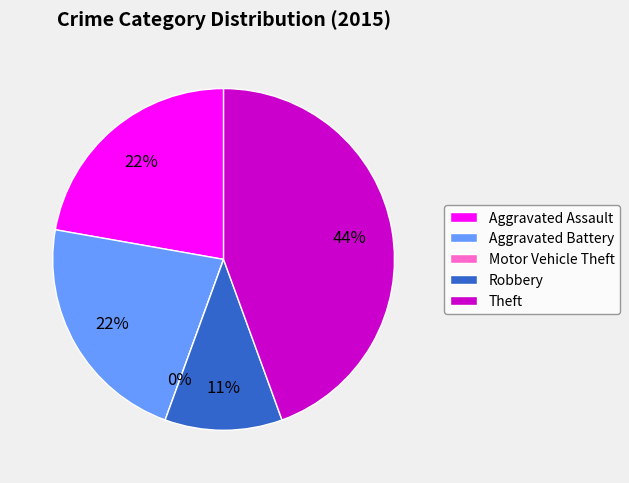

Is Aggravated Assault the majority of the pie?

No